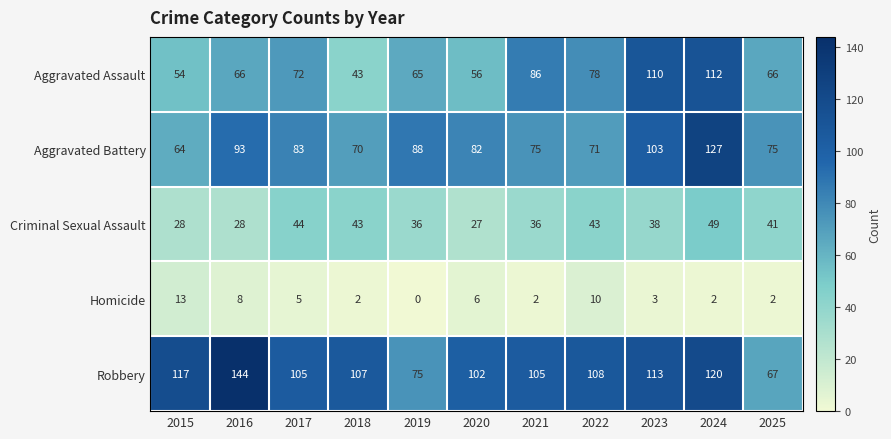

Count the number of categories in the chart.

11